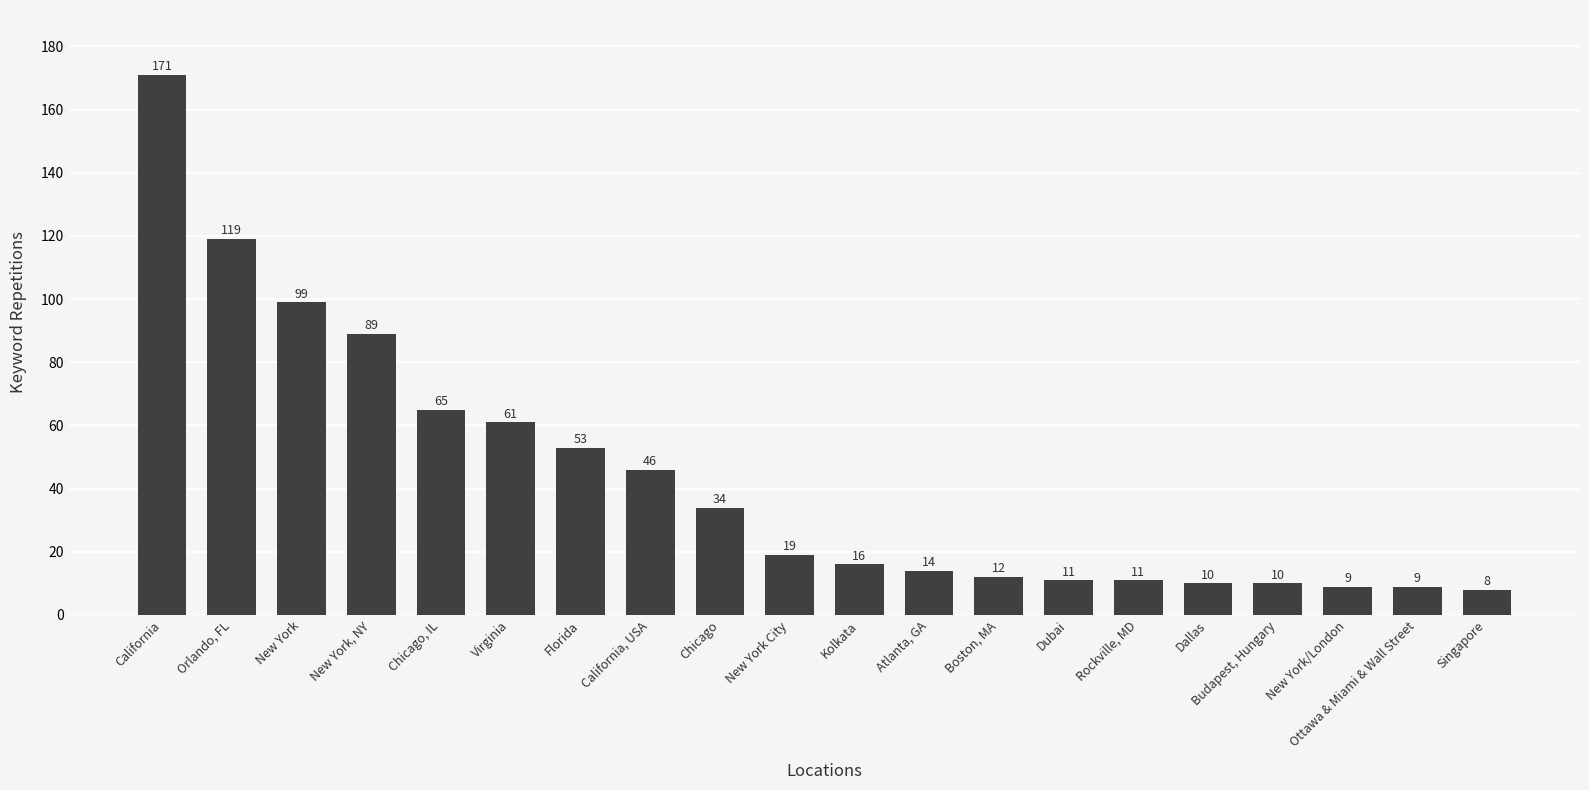

At which label is the value closest to 89?

New York, NY